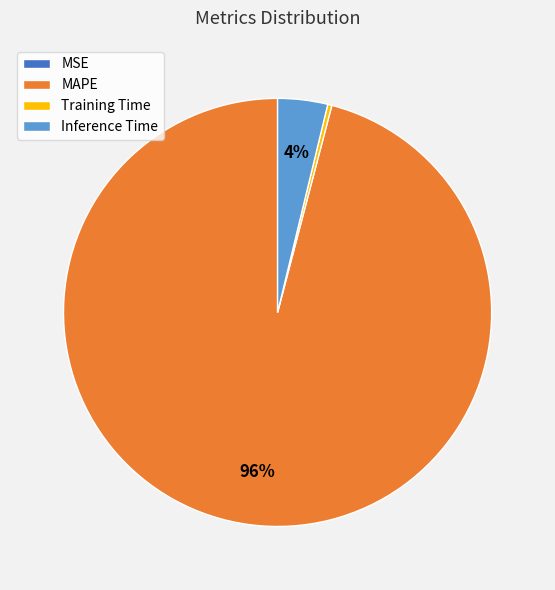

The Training Time slice represents 0% of the pie. True or false?

True